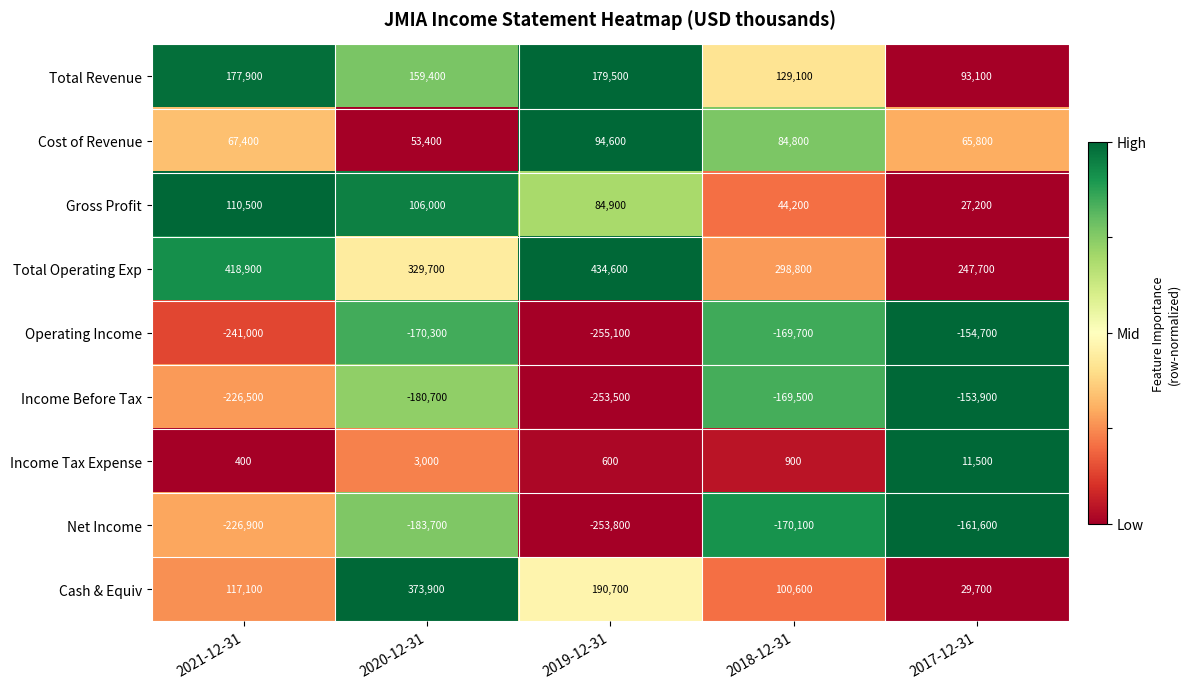

Which category has the highest value in the Total Operating Exp series?

2019-12-31